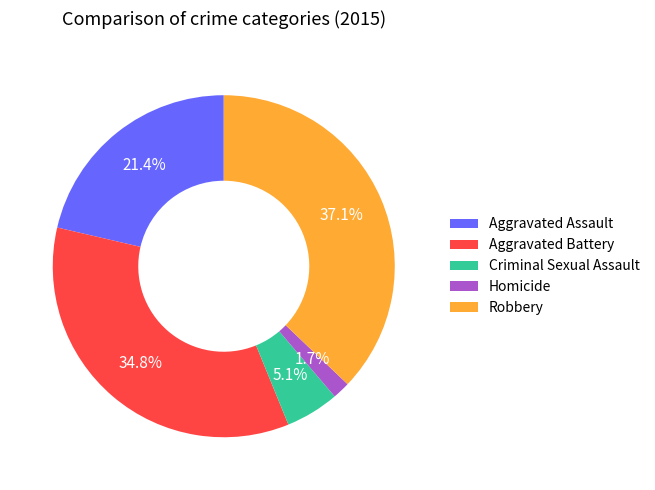

To the nearest percent, what is the difference between the largest and smallest slice percentages?

35%